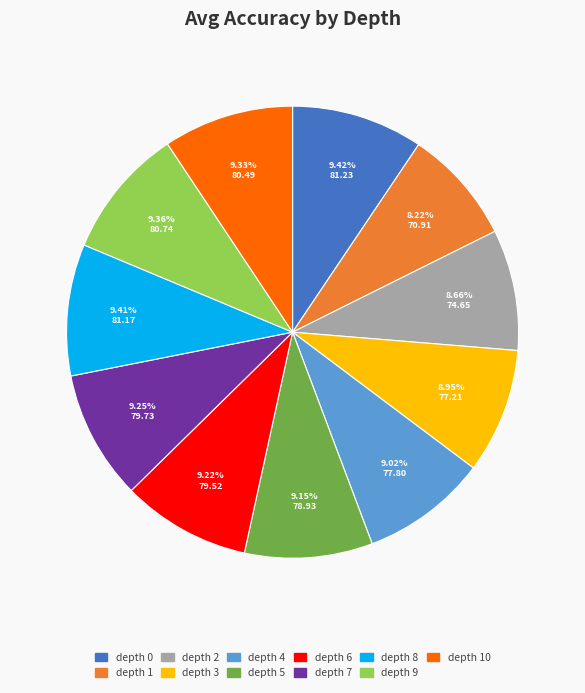

How many slices are in this pie chart?

11